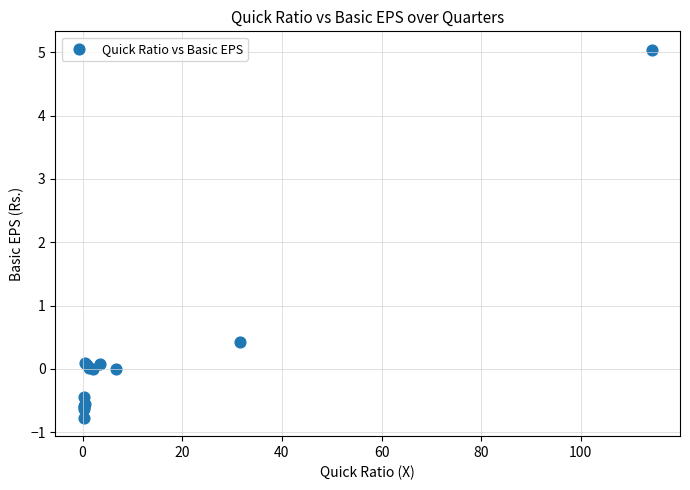

What Y value in the scatter plot is closest to 2?

0.4